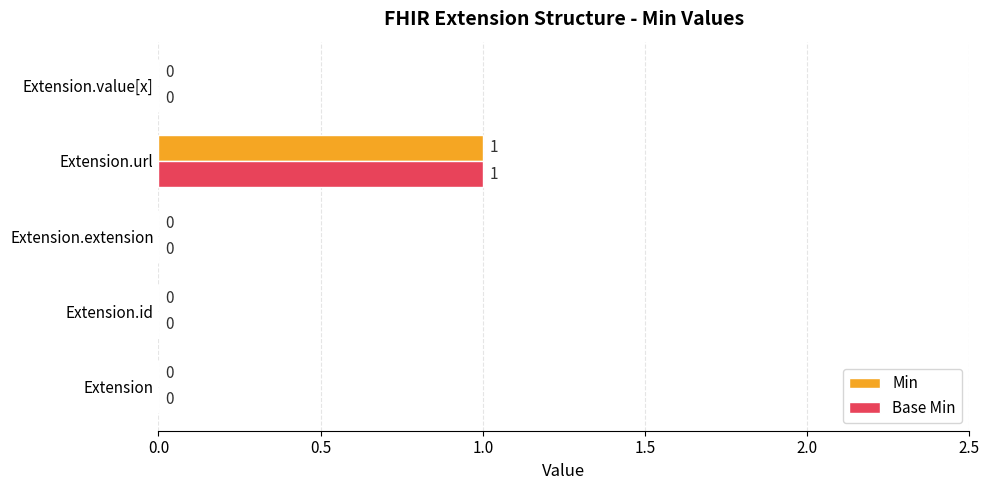

Which category has the highest value in the Base Min series?

Extension.url